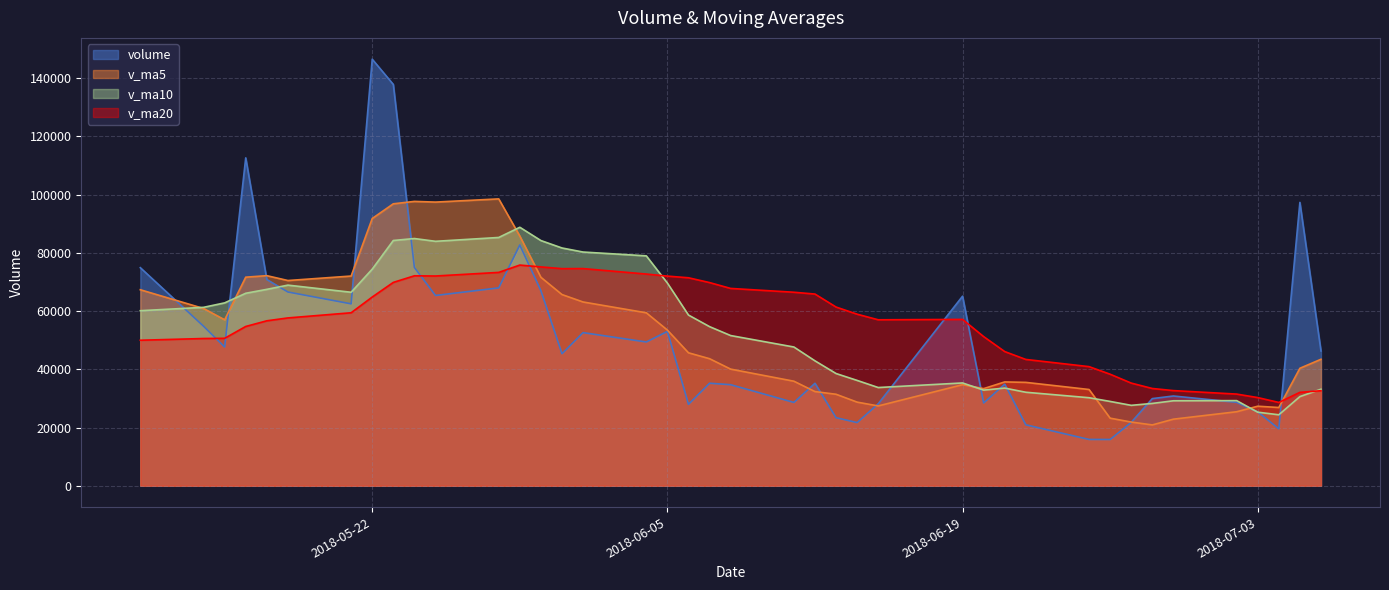

Reading left to right, transcribe all the data shown in this chart.

volume: 2018-07-06=46307.6	2018-07-05=97337.7	2018-07-04=19574.6	2018-07-03=25382.7	2018-07-02=28669.3	2018-06-29=30834.0	2018-06-28=29940.3	2018-06-27=21790.0	2018-06-26=15897.2	2018-06-25=15916.8	2018-06-22=20939.0	2018-06-21=34890.8	2018-06-20=28462.2	2018-06-19=65122.2	2018-06-15=28165.7	2018-06-14=21707.8	2018-06-13=23388.8	2018-06-12=35204.7	2018-06-11=28628.2	2018-06-08=34716.4	2018-06-07=35224.2	2018-06-06=27985.8	2018-06-05=53023.9	2018-06-04=49394.8	2018-06-01=52607.2	2018-05-31=45359.6	2018-05-30=67002.2	2018-05-29=82712.3	2018-05-28=67979.7	2018-05-25=65369.7	2018-05-24=74992.8	2018-05-23=137864.9	2018-05-22=146530.1	2018-05-21=62490.6	2018-05-18=66561.1	2018-05-17=70854.3	2018-05-16=112639.6	2018-05-15=47671.5	2018-05-14=54799.3	2018-05-11=74918.0
v_ma5: 2018-07-06=43454.4	2018-07-05=40359.6	2018-07-04=26880.2	2018-07-03=27323.2	2018-07-02=25426.1	2018-06-29=22875.6	2018-06-28=20896.6	2018-06-27=21886.8	2018-06-26=23221.2	2018-06-25=33066.2	2018-06-22=35516.0	2018-06-21=35669.8	2018-06-20=33369.3	2018-06-19=34717.8	2018-06-15=27419.0	2018-06-14=28729.2	2018-06-13=31432.4	2018-06-12=32351.8	2018-06-11=35915.7	2018-06-08=40069.0	2018-06-07=43647.2	2018-06-06=45674.3	2018-06-05=53477.5	2018-06-04=59415.2	2018-06-01=63132.2	2018-05-31=65684.7	2018-05-30=71611.3	2018-05-29=85783.9	2018-05-28=98547.4	2018-05-25=97449.6	2018-05-24=97687.9	2018-05-23=96860.2	2018-05-22=91815.1	2018-05-21=72043.4	2018-05-18=70505.2	2018-05-17=72176.6	2018-05-16=71653.3	2018-05-15=57015.5	2018-05-14=60903.5	2018-05-11=67339.1
v_ma10: 2018-07-06=33165.0	2018-07-05=30628.1	2018-07-04=24383.5	2018-07-03=25272.2	2018-07-02=29246.2	2018-06-29=29195.8	2018-06-28=28283.2	2018-06-27=27628.0	2018-06-26=28969.5	2018-06-25=30242.6	2018-06-22=32122.6	2018-06-21=33551.1	2018-06-20=32860.6	2018-06-19=35316.8	2018-06-15=33744.0	2018-06-14=36188.2	2018-06-13=38553.3	2018-06-12=42914.7	2018-06-11=47665.5	2018-06-08=51600.6	2018-06-07=54665.9	2018-06-06=58642.8	2018-06-05=69630.7	2018-06-04=78981.3	2018-06-01=80290.9	2018-05-31=81686.3	2018-05-30=84235.8	2018-05-29=88799.5	2018-05-28=85295.4	2018-05-25=83977.4	2018-05-24=84932.2	2018-05-23=84256.7	2018-05-22=74415.3	2018-05-21=66473.5	2018-05-18=68922.1	2018-05-17=67473.4	2018-05-16=66124.9	2018-05-15=62827.0	2018-05-14=61295.0	2018-05-11=60137.4
v_ma20: 2018-07-06=32643.8	2018-07-05=32089.6	2018-07-04=28622.0	2018-07-03=30294.5	2018-07-02=31495.1	2018-06-29=32692.0	2018-06-28=33418.3	2018-06-27=35271.4	2018-06-26=38317.5	2018-06-25=40921.6	2018-06-22=43394.3	2018-06-21=46096.9	2018-06-20=51245.7	2018-06-19=57149.0	2018-06-15=57017.5	2018-06-14=58937.2	2018-06-13=61394.6	2018-06-12=65857.1	2018-06-11=66480.4	2018-06-08=67789.0	2018-06-07=69799.1	2018-06-06=71449.8	2018-06-05=72023.0	2018-06-04=72727.4	2018-06-01=74606.5	2018-05-31=74579.8	2018-05-30=75180.4	2018-05-29=75813.3	2018-05-28=73295.2	2018-05-25=72057.4	2018-05-24=72127.6	2018-05-23=69859.3	2018-05-22=64831.2	2018-05-21=59428.9	2018-05-18=57654.6	2018-05-17=56669.9	2018-05-16=54720.0	2018-05-15=50651.0	2018-05-14=50584.3	2018-05-11=49991.2